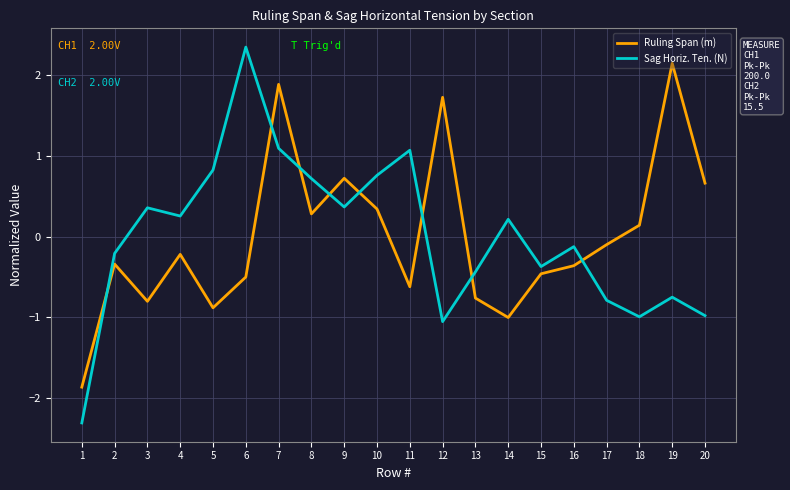

What is the approximate value of Ruling Span (m) at 18?

0.1